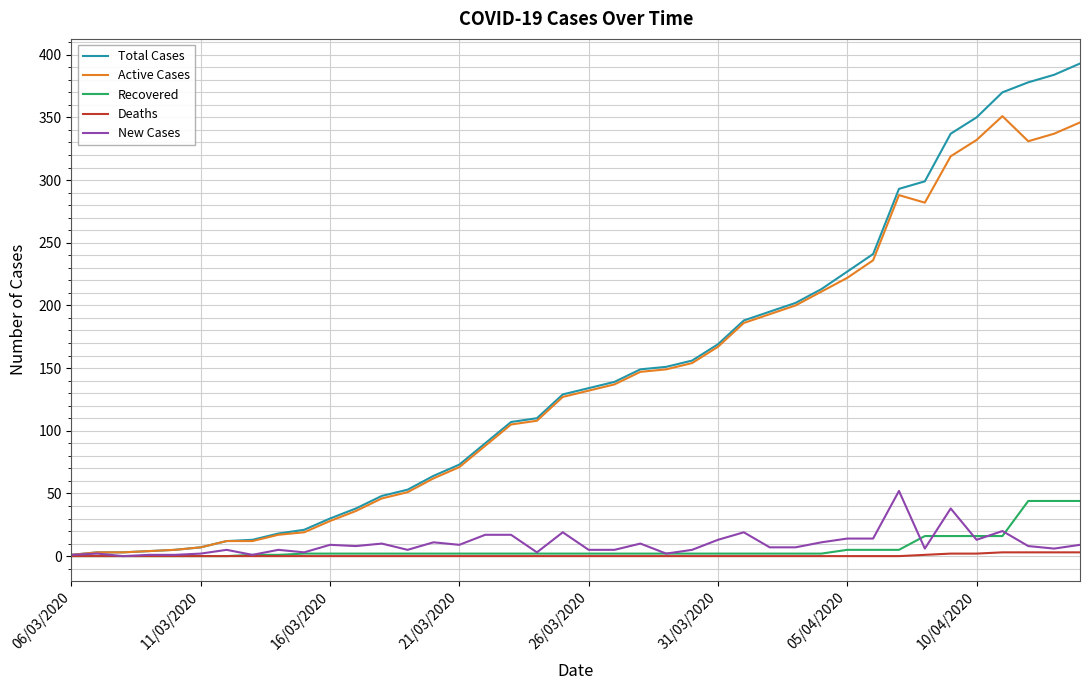

Which series has the largest range (max minus min)?

Total Cases